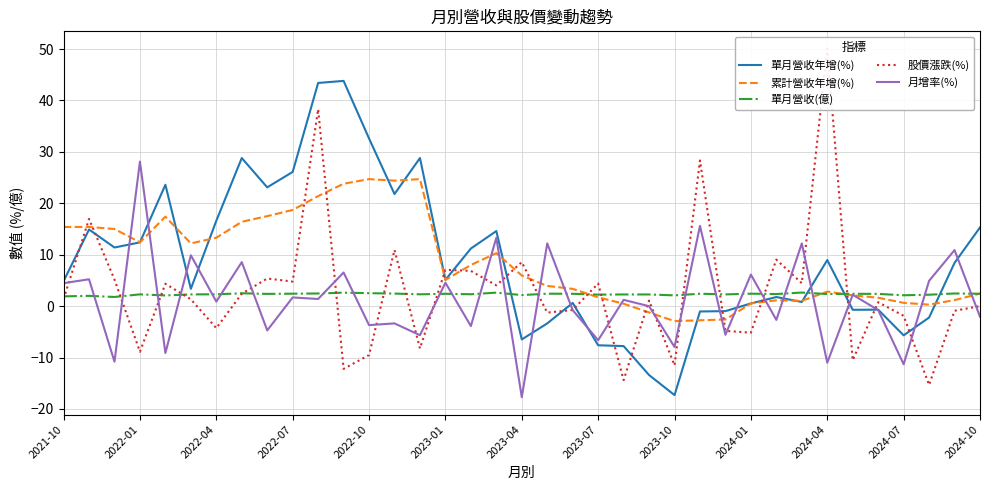

True or false: 累計營收年增(%) has a value of 2.8 at 2024-04.

True